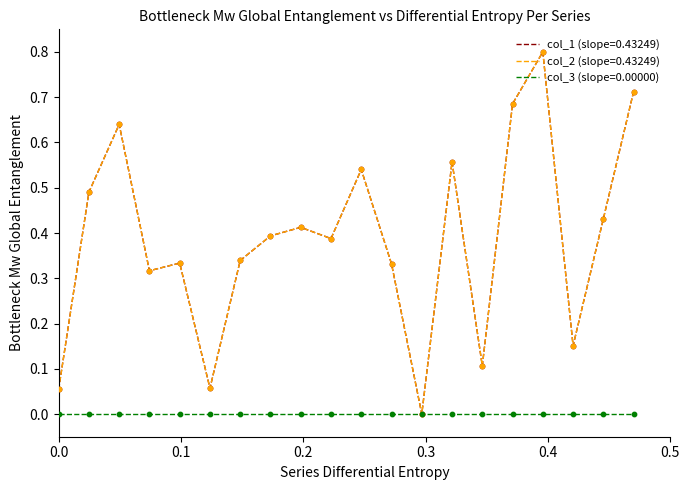

At how many categories does at least one series exceed 0?

19